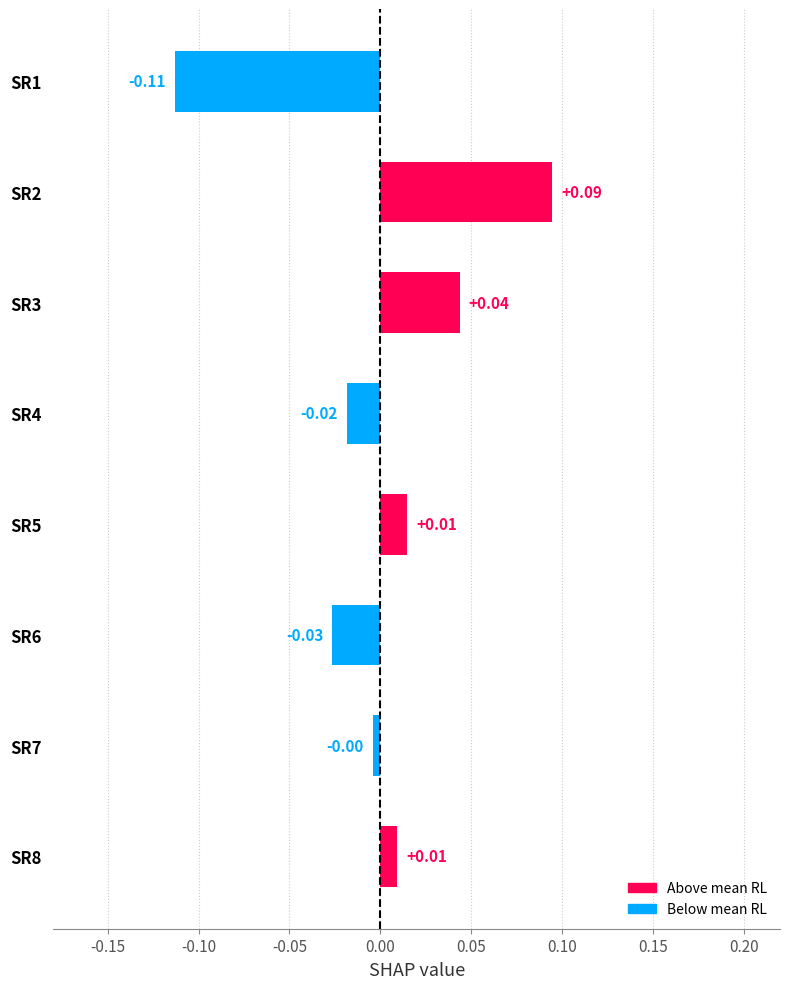

Which has a higher value, SR7 or SR6?

SR7